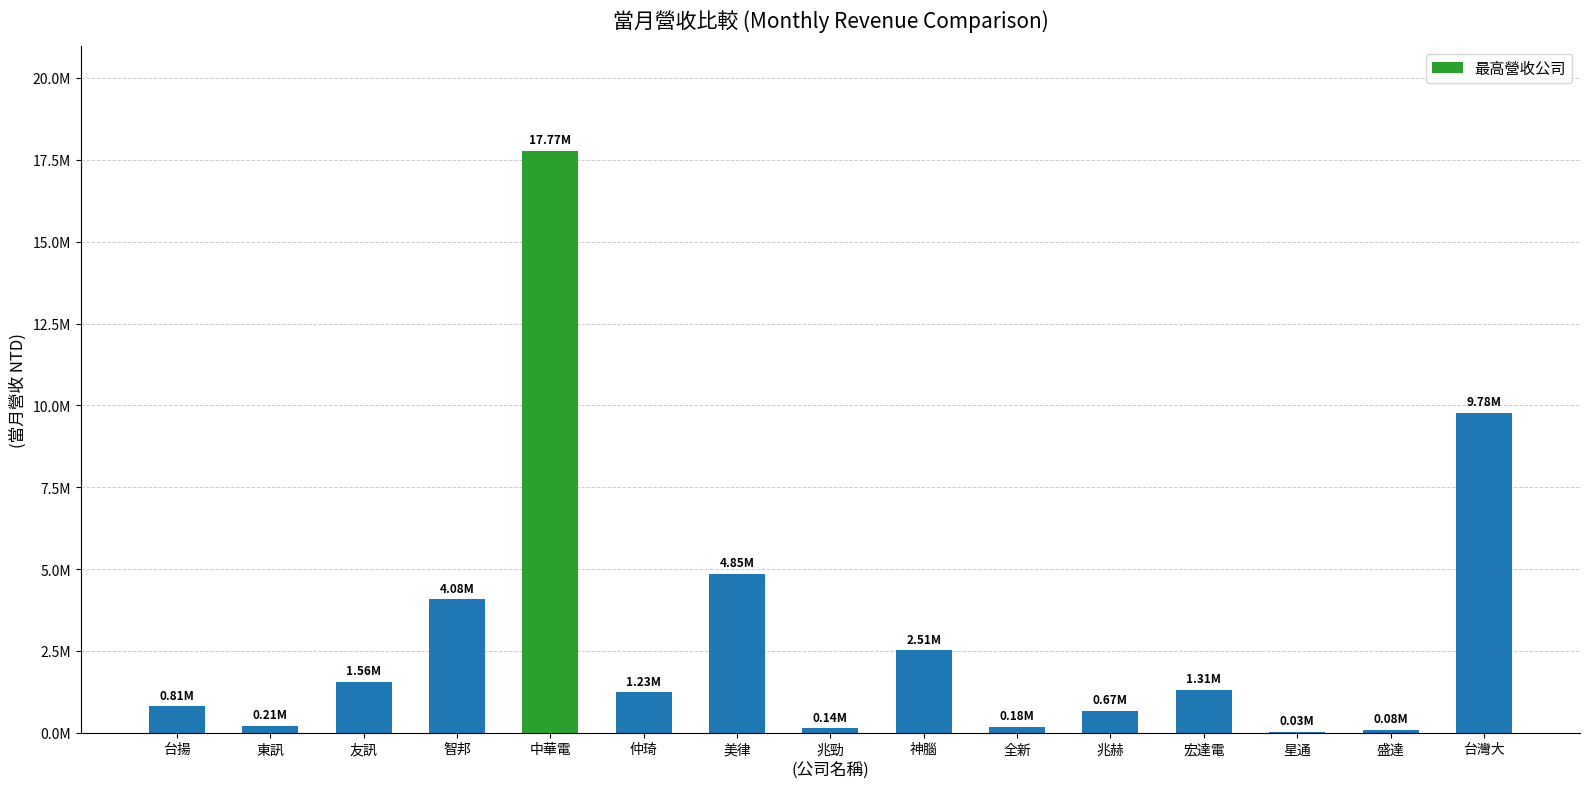

At which label does the data first exceed 1233576?

友訊